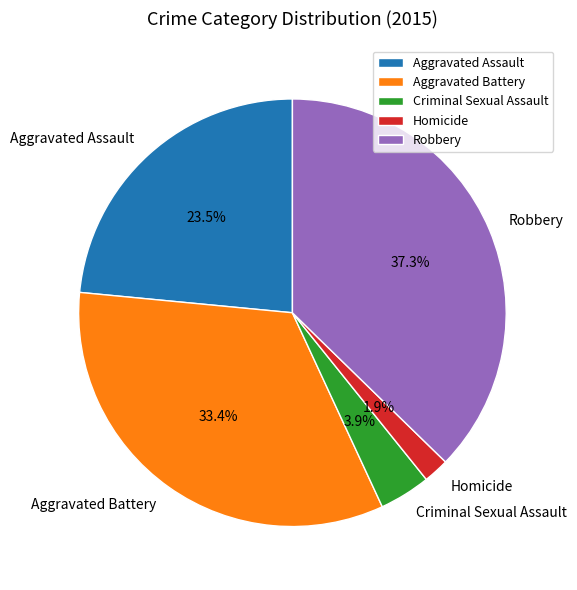

To the nearest percent, what portion does Criminal Sexual Assault represent?

4%